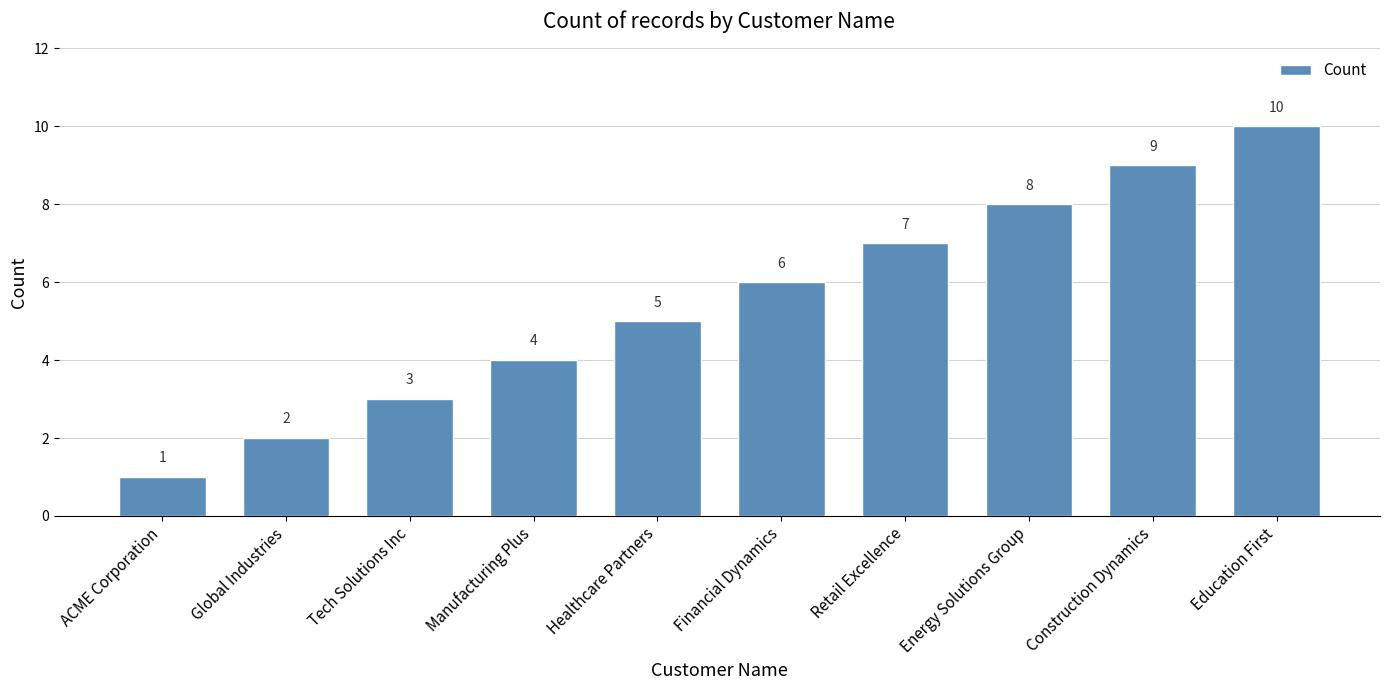

What is the label of the 2nd bar from the left?

Global Industries